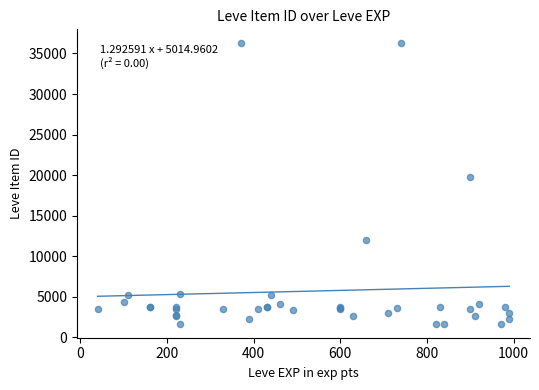

What Y value in the scatter plot is closest to 18967?

19744